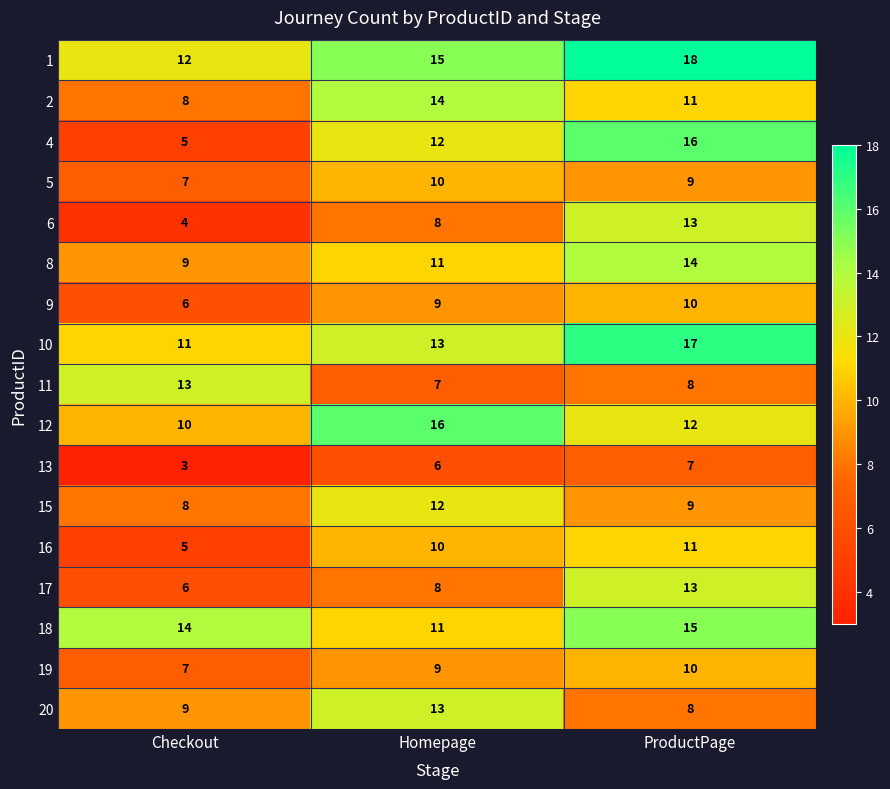

Count the number of categories in the chart.

3